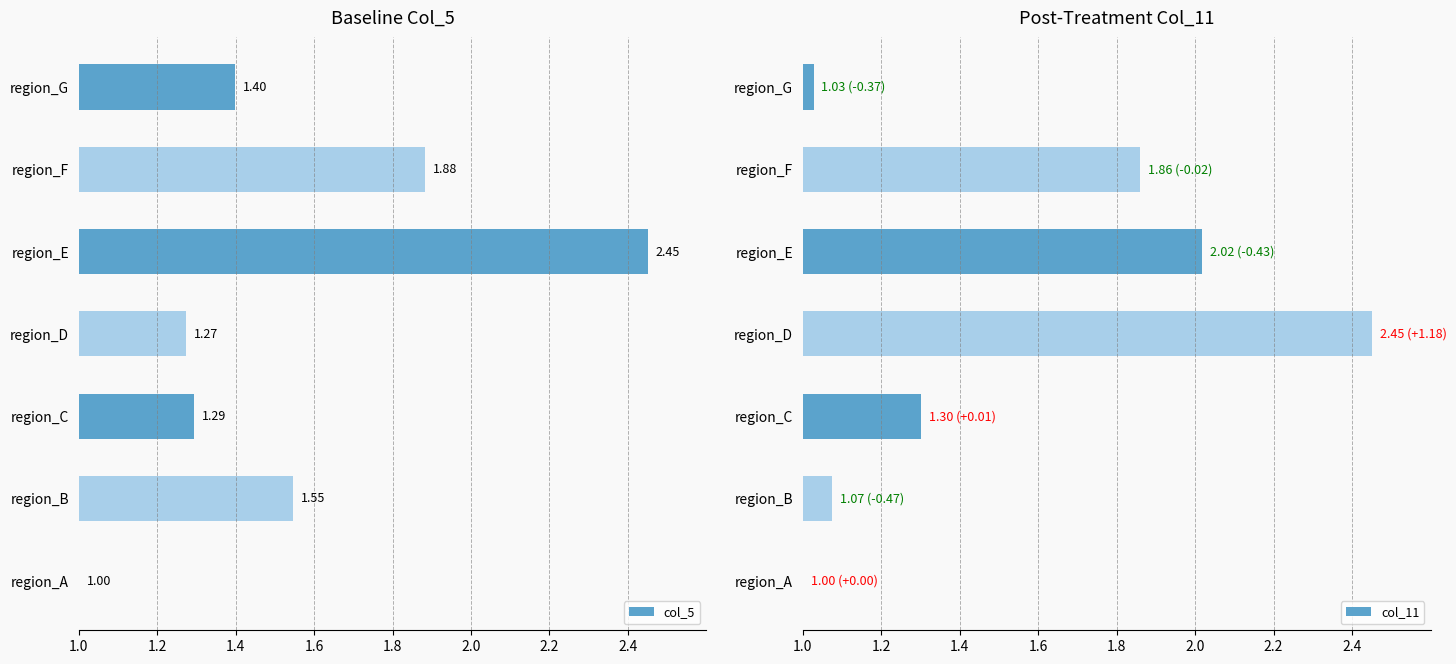

List the series in order of their overall mean, highest first.

col_5, col_11